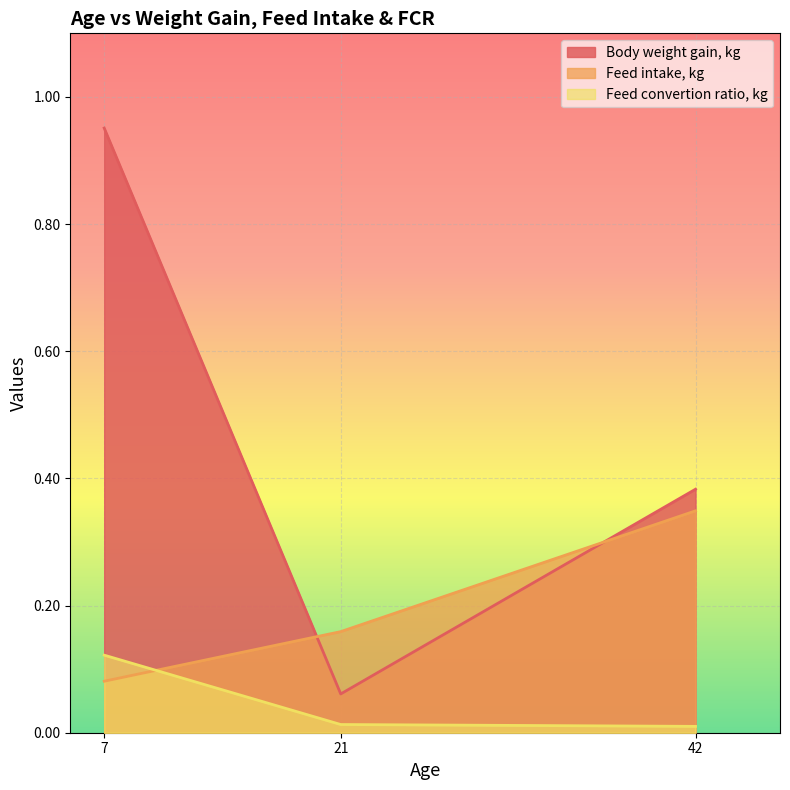

Which series changed the most between 7 and 42?

Body weight gain, kg